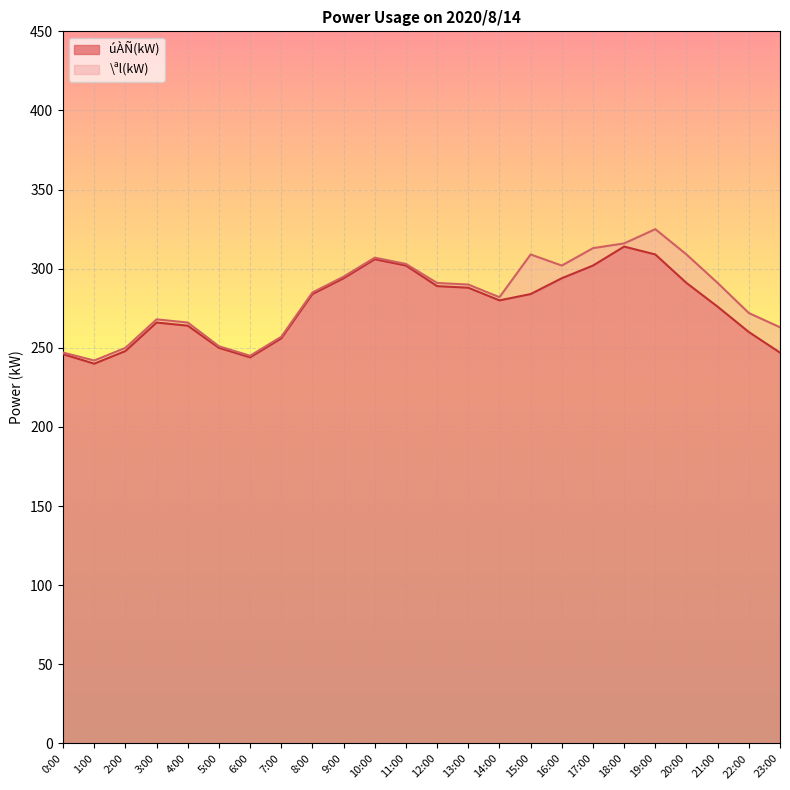

True or false: サ(kW) has a value of 535 at 10:00.

False